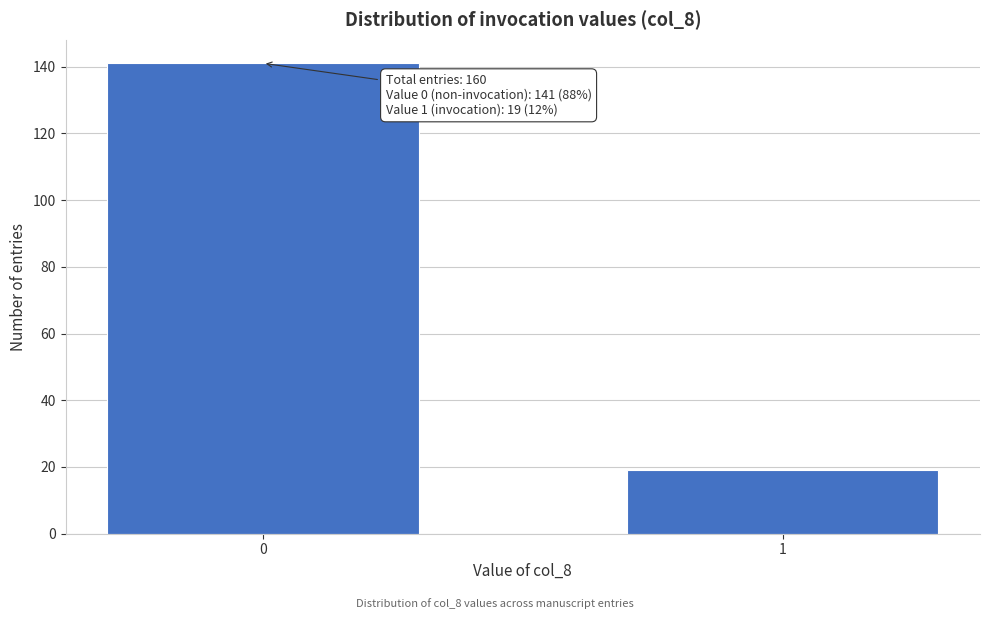

Reading left to right, extract all data points from this chart.

0=141	1=19